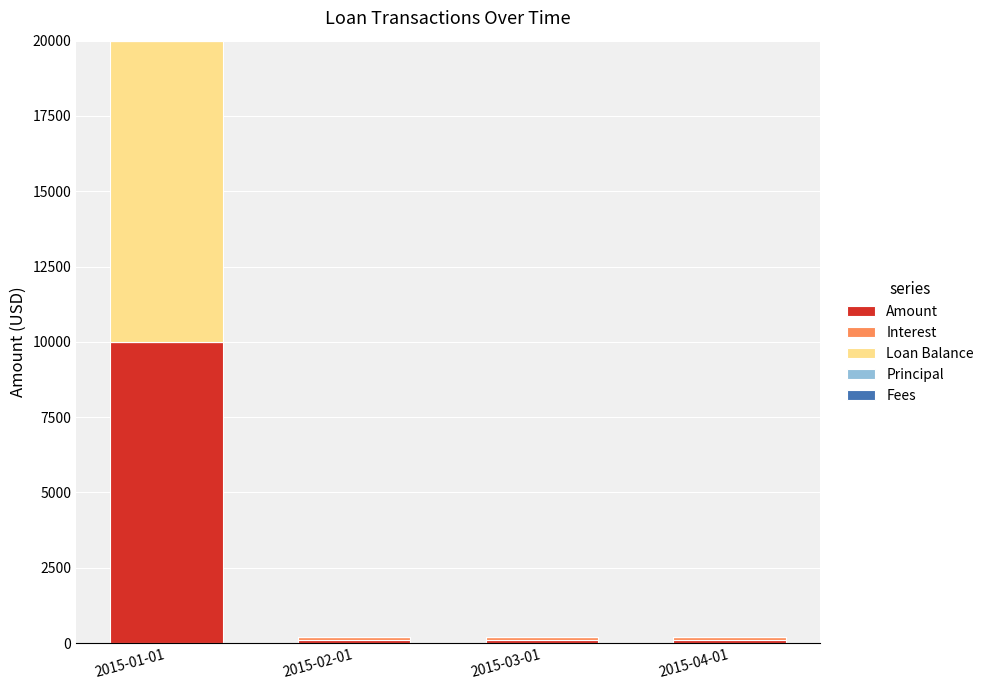

What is the maximum value for Amount?

10000.0